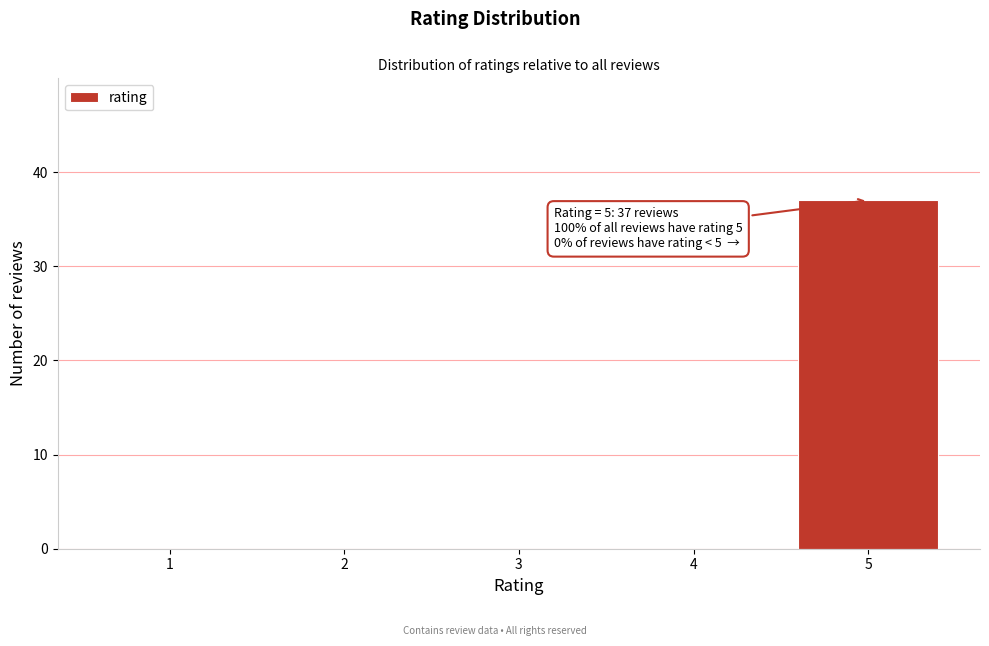

Reading left to right, what are all the values shown in this chart?

1=0	2=0	3=0	4=0	5=37